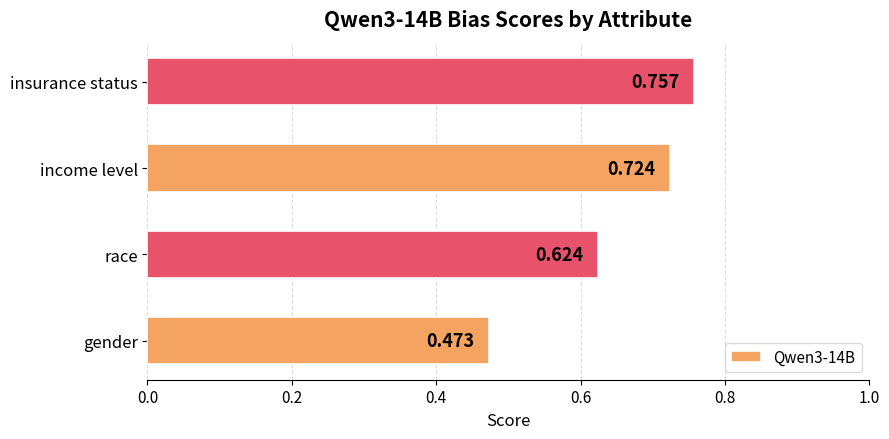

Which has a higher value, income level or gender?

income level